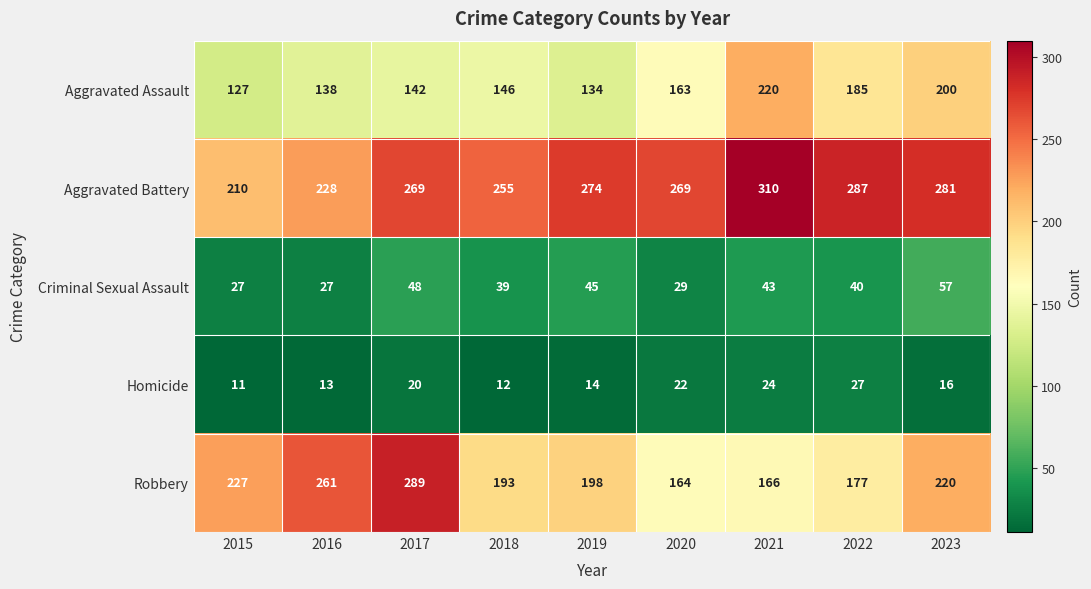

Rank the series at 2018 from highest to lowest value.

Aggravated Battery, Robbery, Aggravated Assault, Criminal Sexual Assault, Homicide